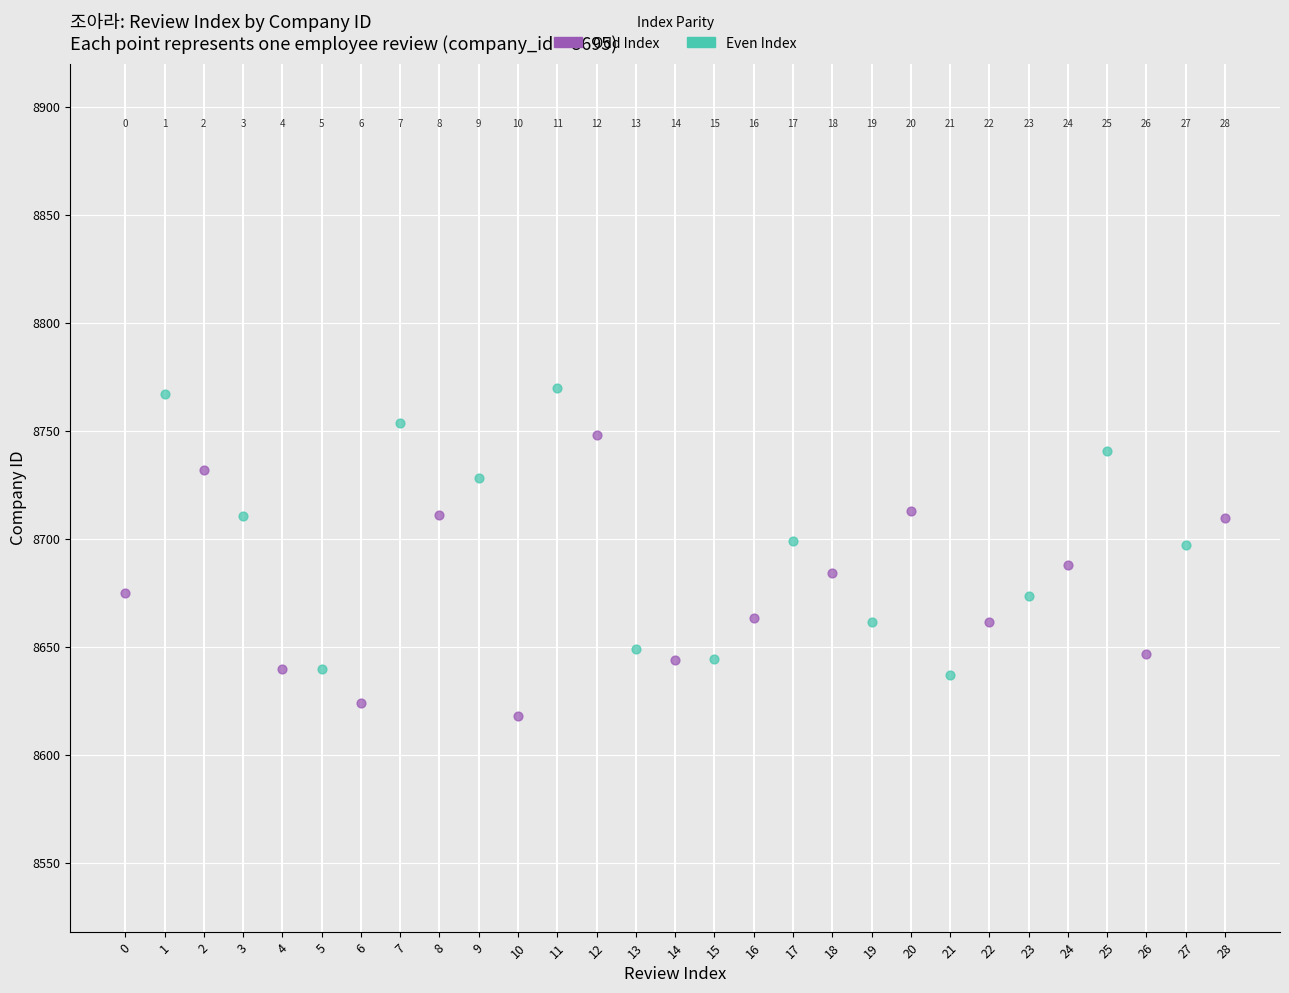

Which series has the widest spread of Y values?

Even Index